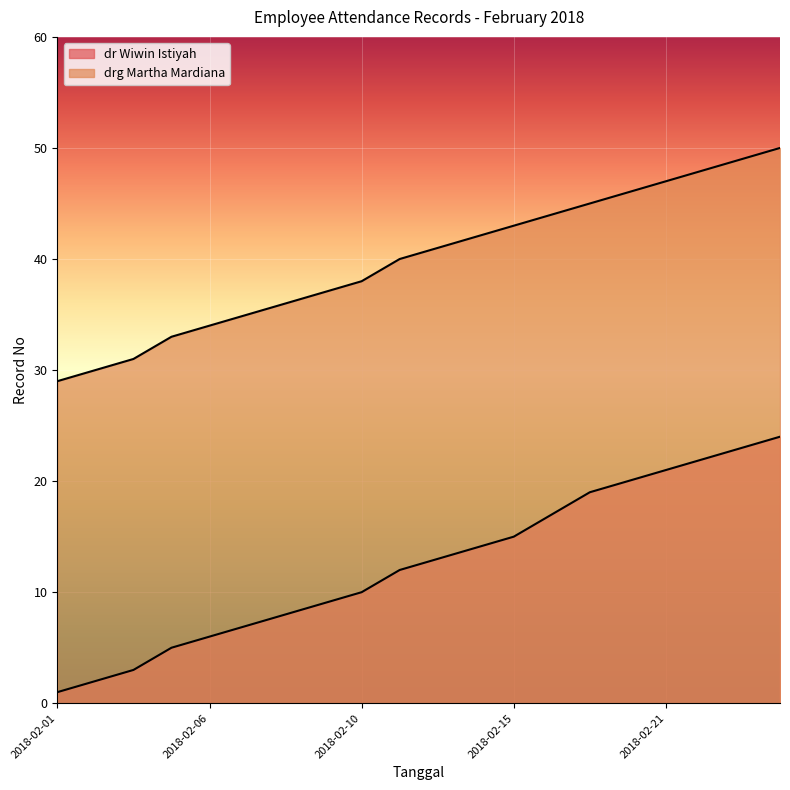

Reading left to right, transcribe all the data shown in this chart.

dr Wiwin Istiyah: 2018-02-01=1	2018-02-02=2	2018-02-03=3	2018-02-05=5	2018-02-06=6	2018-02-07=7	2018-02-08=8	2018-02-09=9	2018-02-10=10	2018-02-12=12	2018-02-13=13	2018-02-14=14	2018-02-15=15	2018-02-17=17	2018-02-19=19	2018-02-20=20	2018-02-21=21	2018-02-22=22	2018-02-23=23	2018-02-24=24
drg Martha Mardiana: 2018-02-01=29	2018-02-02=30	2018-02-03=31	2018-02-05=33	2018-02-06=34	2018-02-07=35	2018-02-08=36	2018-02-09=37	2018-02-10=38	2018-02-12=40	2018-02-13=41	2018-02-14=42	2018-02-15=43	2018-02-17=44	2018-02-19=45	2018-02-20=46	2018-02-21=47	2018-02-22=48	2018-02-23=49	2018-02-24=50